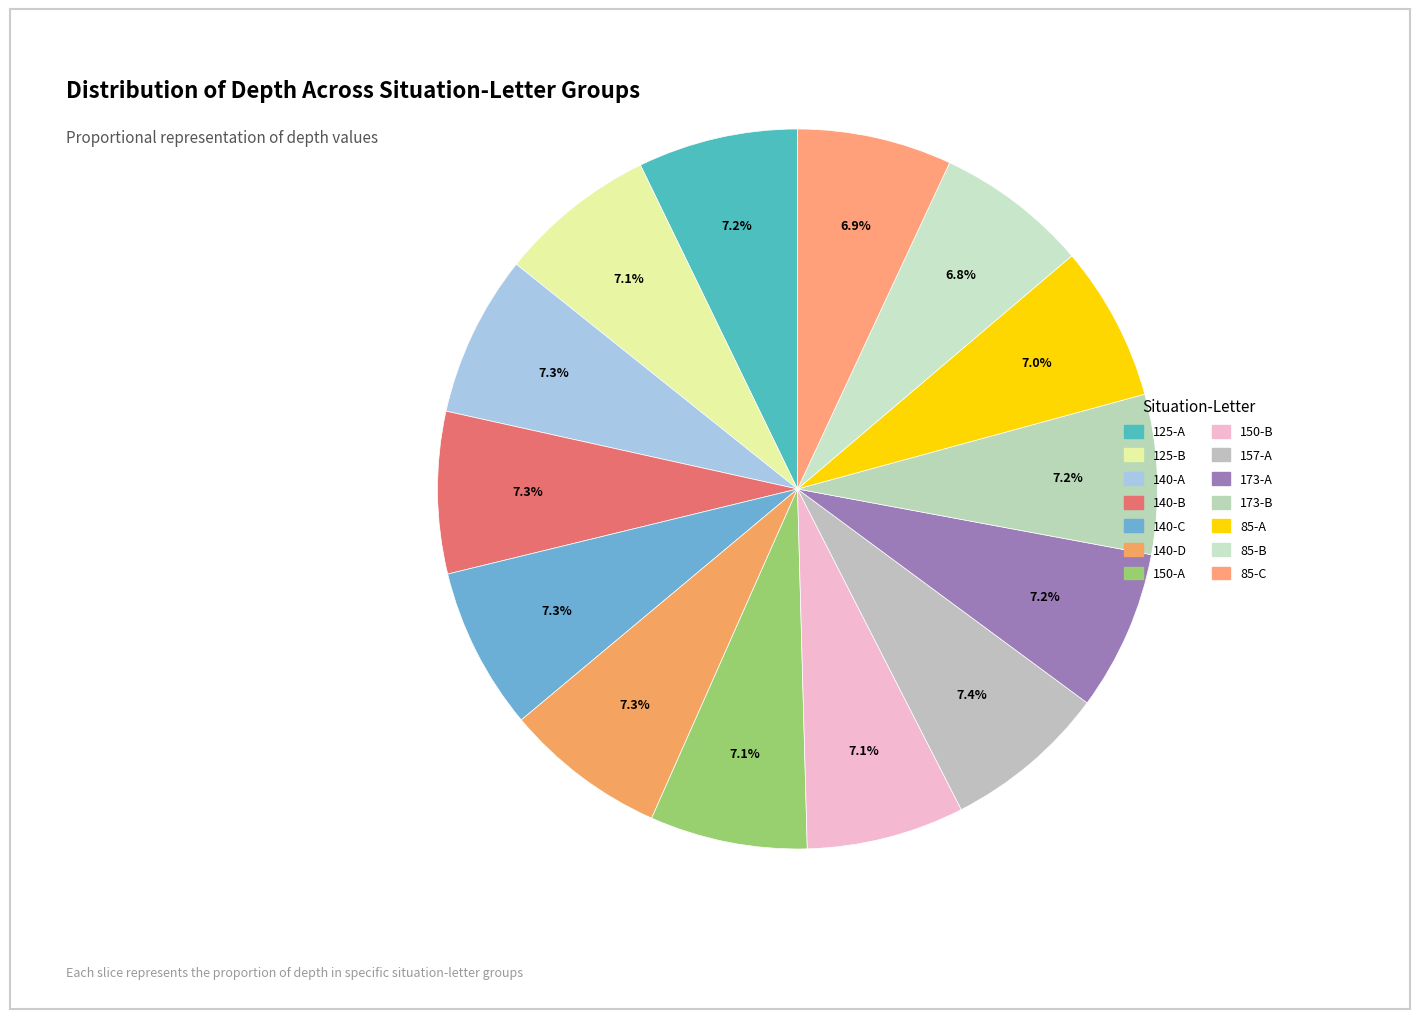

Approximately how many times larger is the value at 140-A compared to 125-A?

1.0